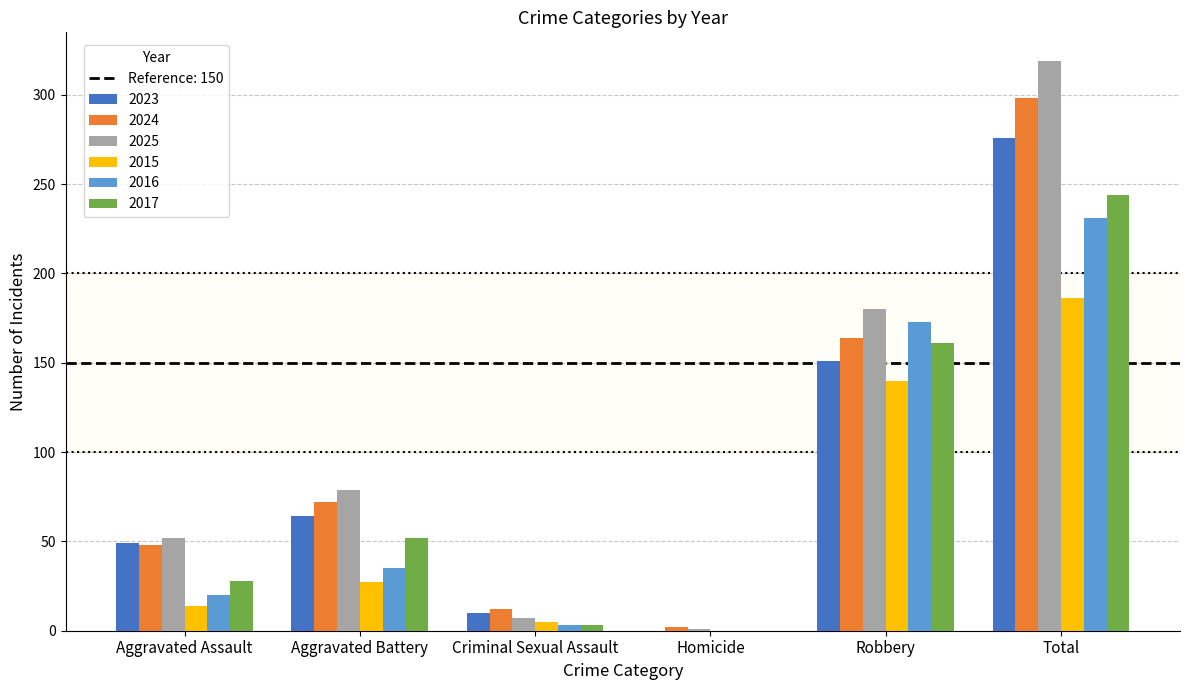

At which label is 2015 closest to 93?

Robbery